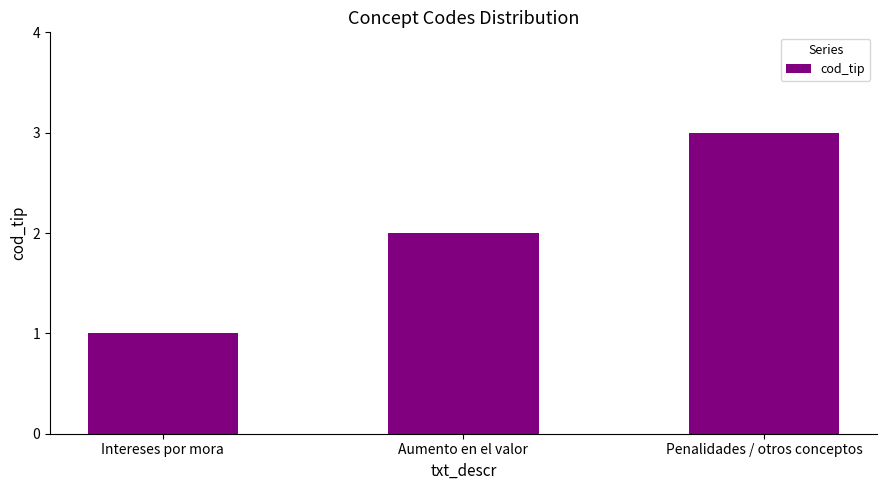

What is the label of the 1st bar from the left?

Intereses por mora